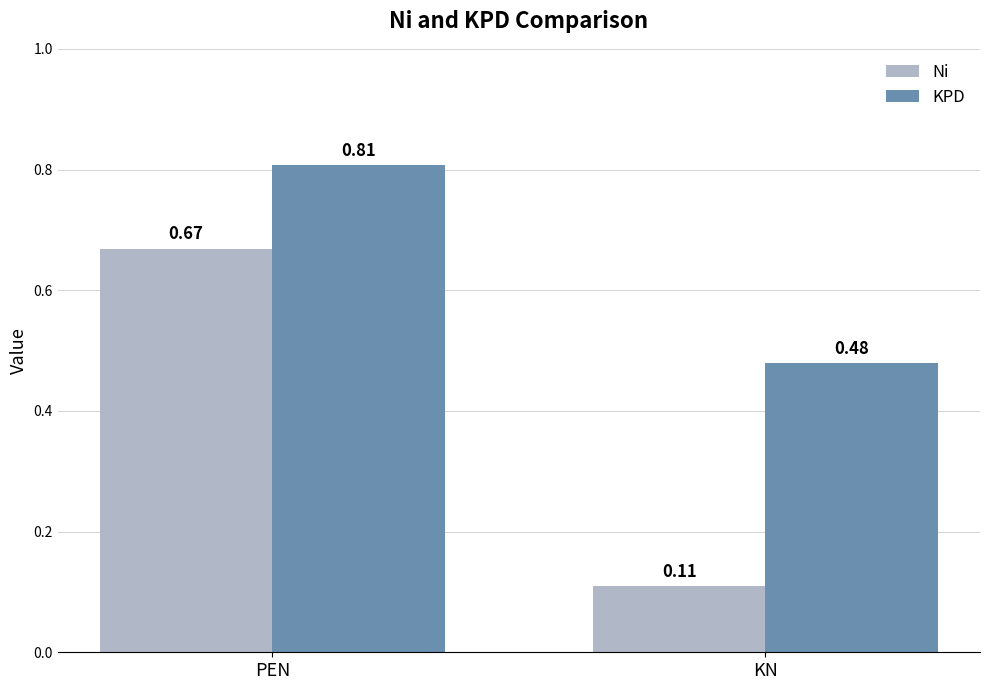

True or false: KPD has a value of 0.2 at KN.

False